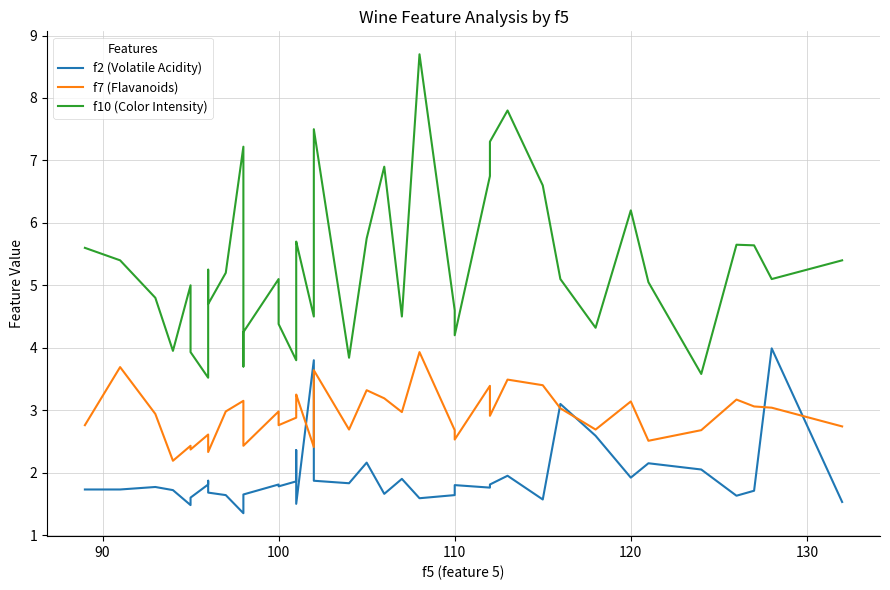

Rank the series by their maximum value, from lowest to highest.

f7 (Flavanoids), f2 (Volatile Acidity), f10 (Color Intensity)